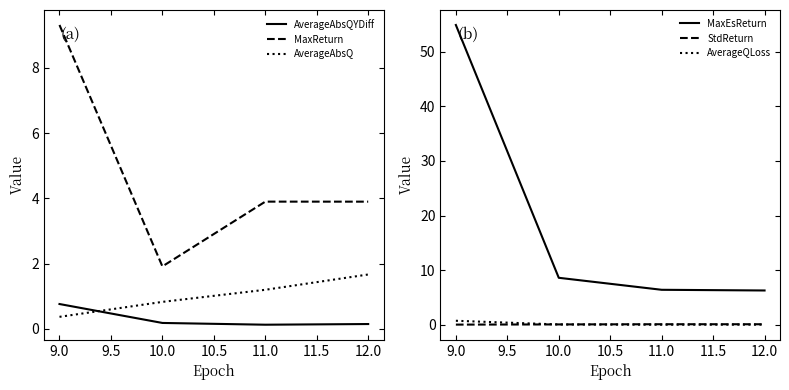

Rank the series by their maximum value, from highest to lowest.

MaxEsReturn, MaxReturn, AverageAbsQ, AverageAbsQYDiff, AverageQLoss, StdReturn